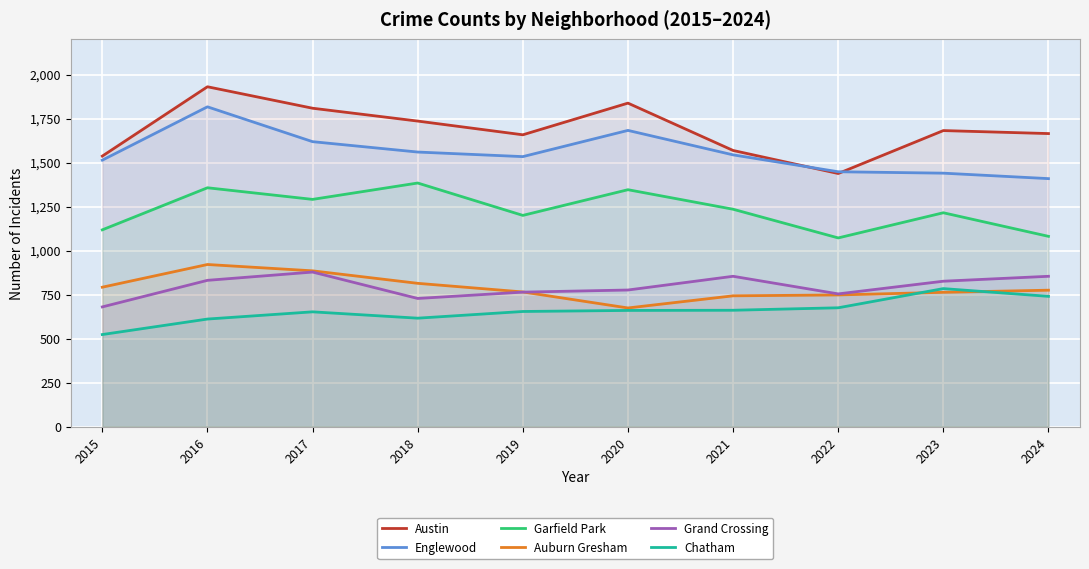

Is the value of Englewood at 2022 greater than the value of Austin at 2022?

Yes